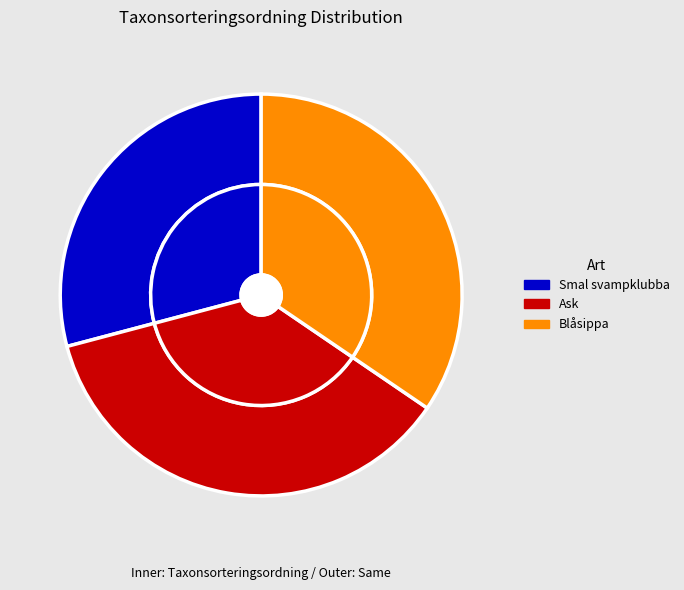

True or false: Smal svampklubba accounts for 29% of the total.

True